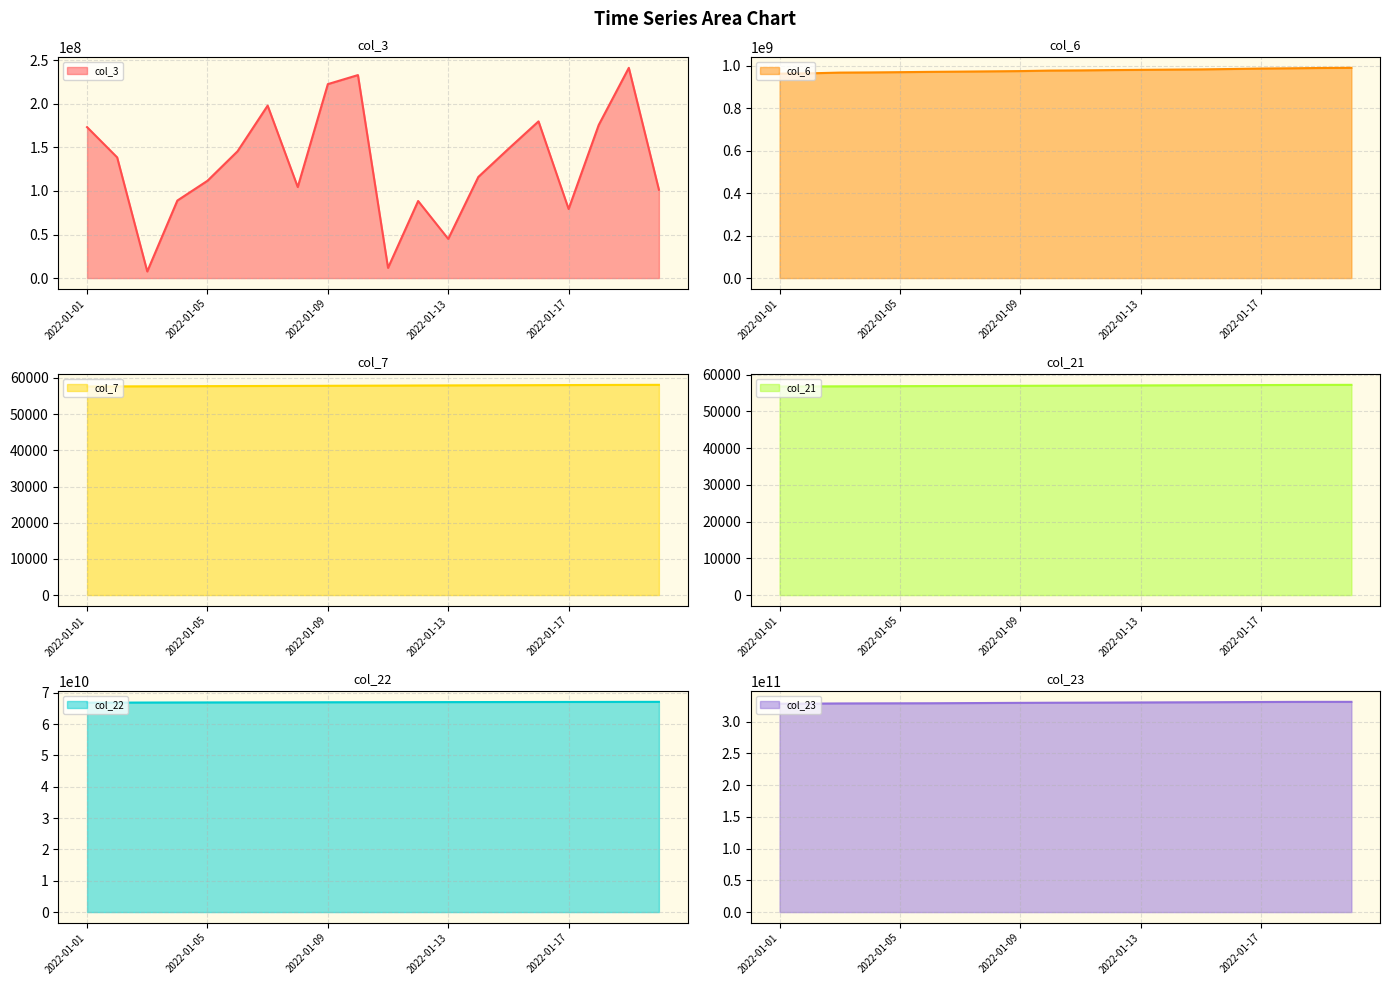

True or false: col_3 has a value of 25509513 at 2022-01-13.

False